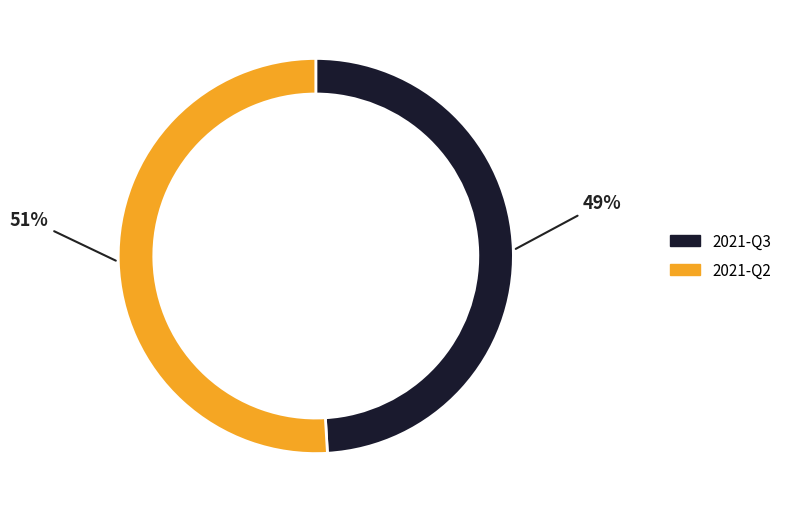

Which has a higher value, 2021-Q3 or 2021-Q2?

2021-Q2